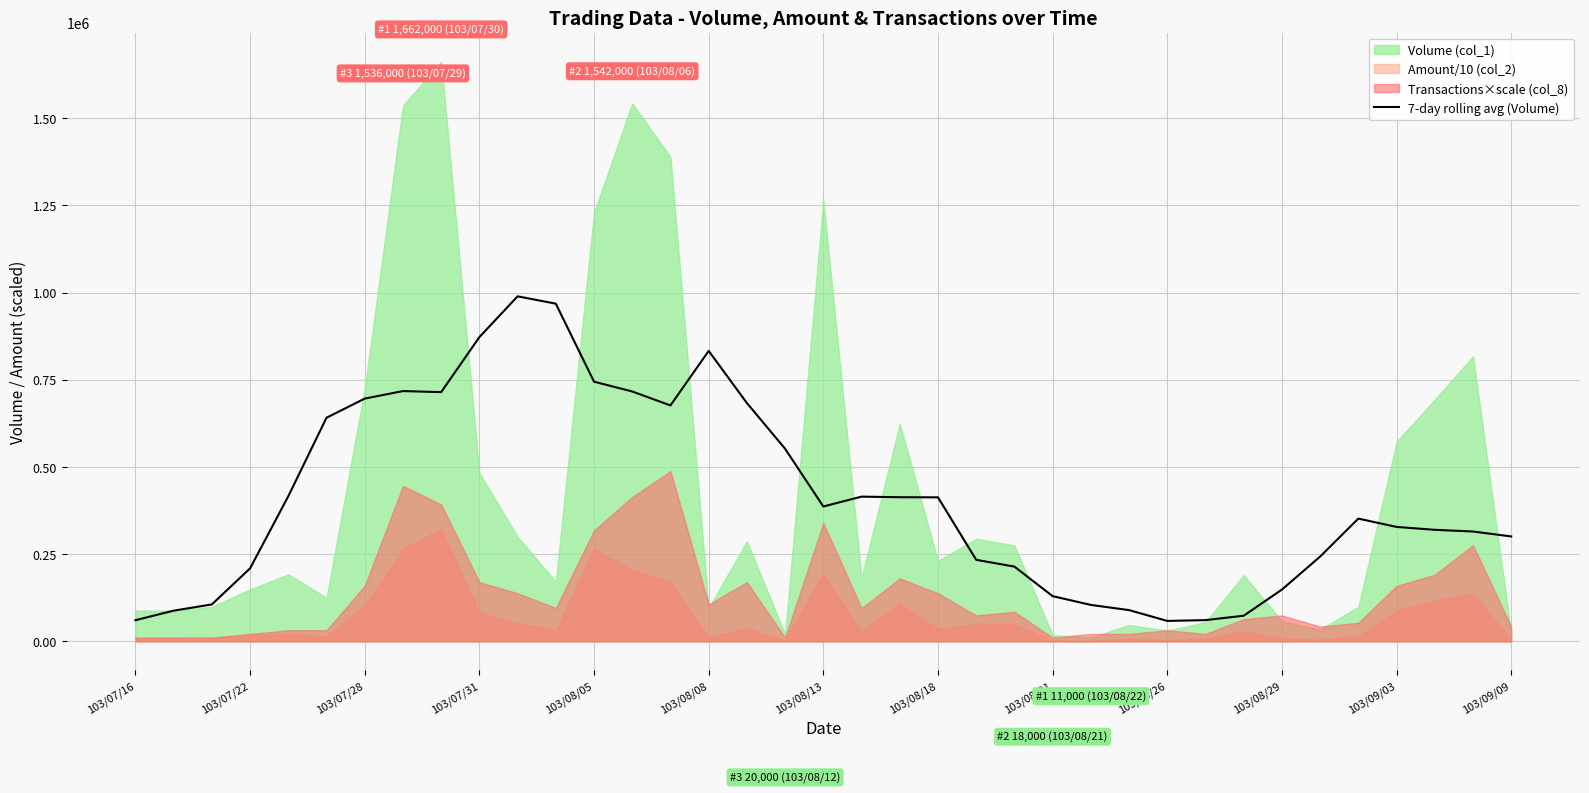

The value at 22 is 233714.3. True or false?

True